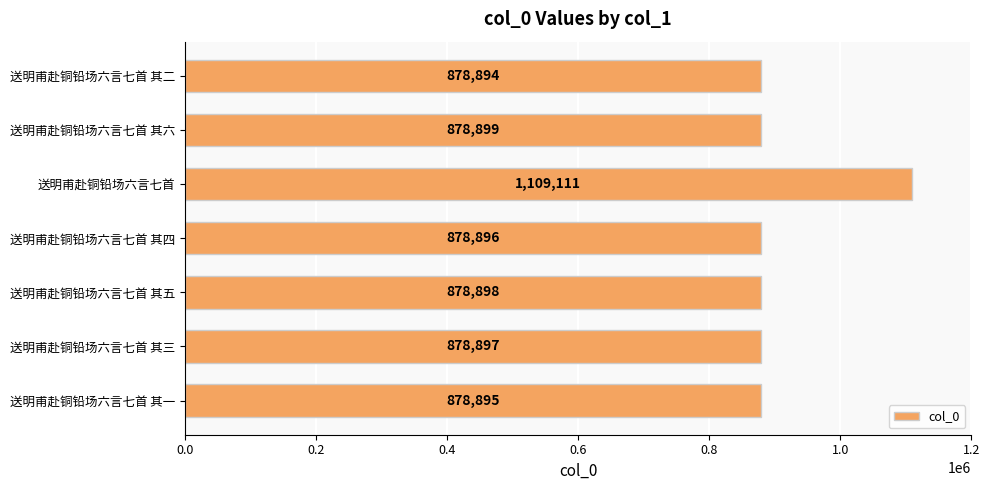

Count the number of categories in the chart.

7